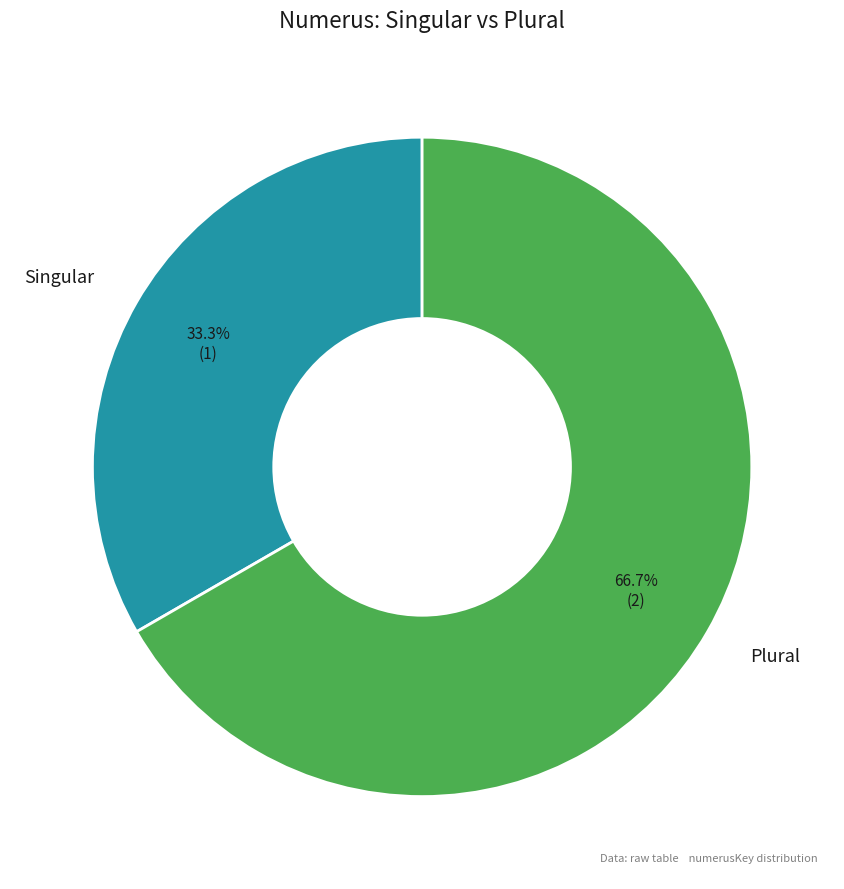

Is there a majority slice in this chart?

Yes